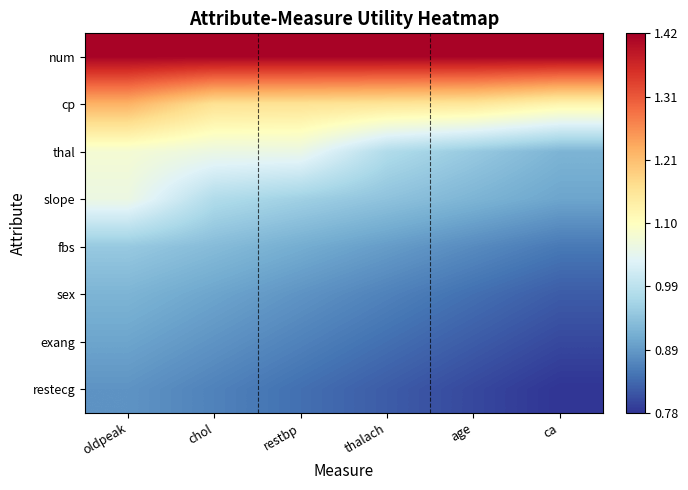

List the series in order of their peak value, lowest first.

restecg, exang, sex, fbs, slope, thal, cp, num